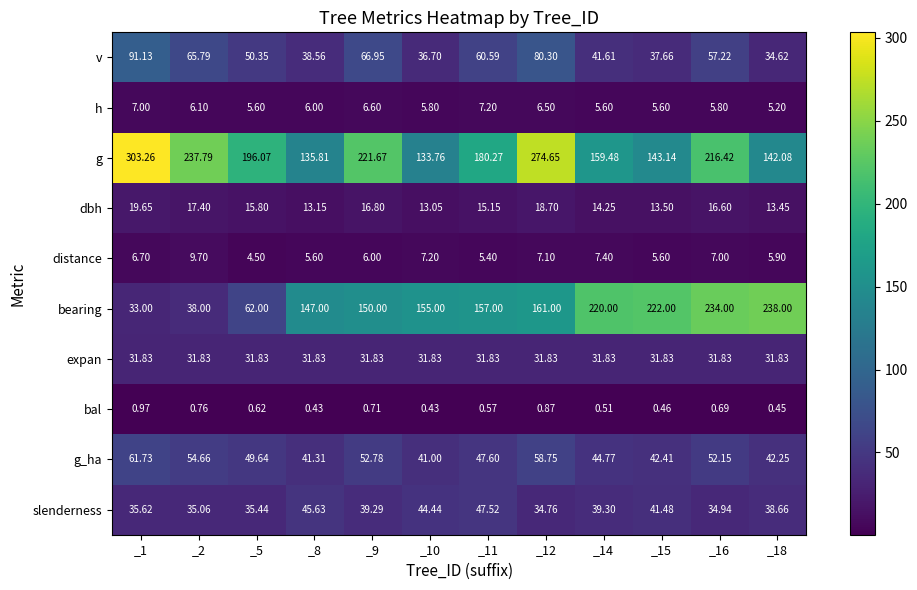

Is the value of v at _14 greater than the value of g at _12?

No